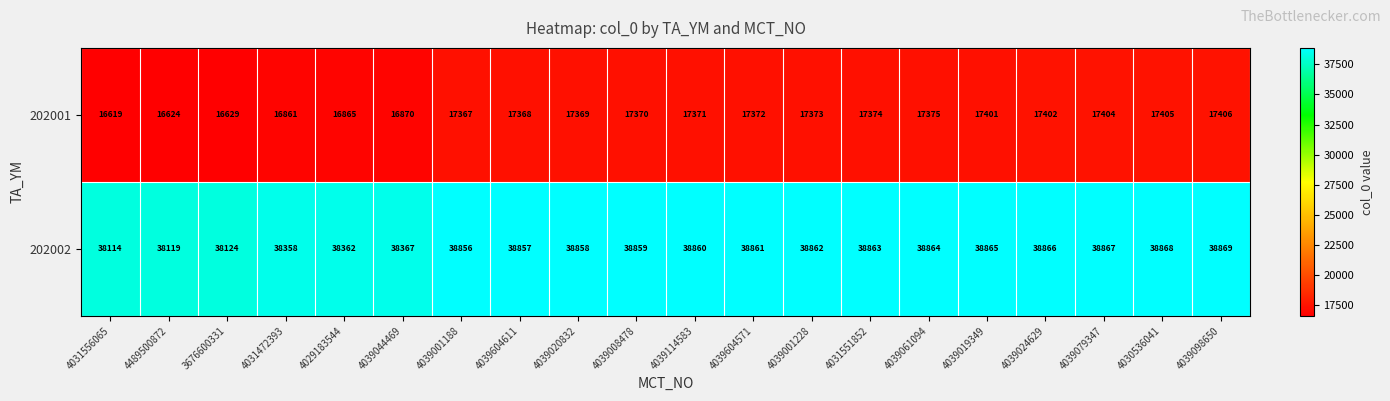

What is the sum of the 202001 values at 4039001228 and 4039114583?

34744